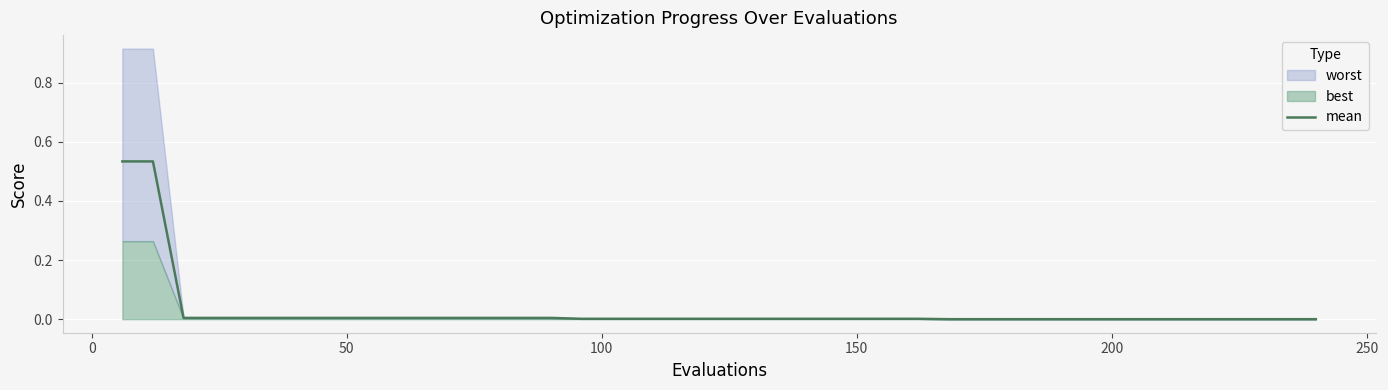

Is it true that the value at 21 is 0.0?

False